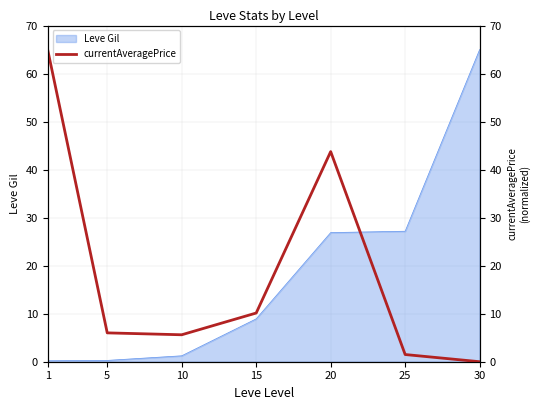

True or false: the data shows 58.6 at 20.

False